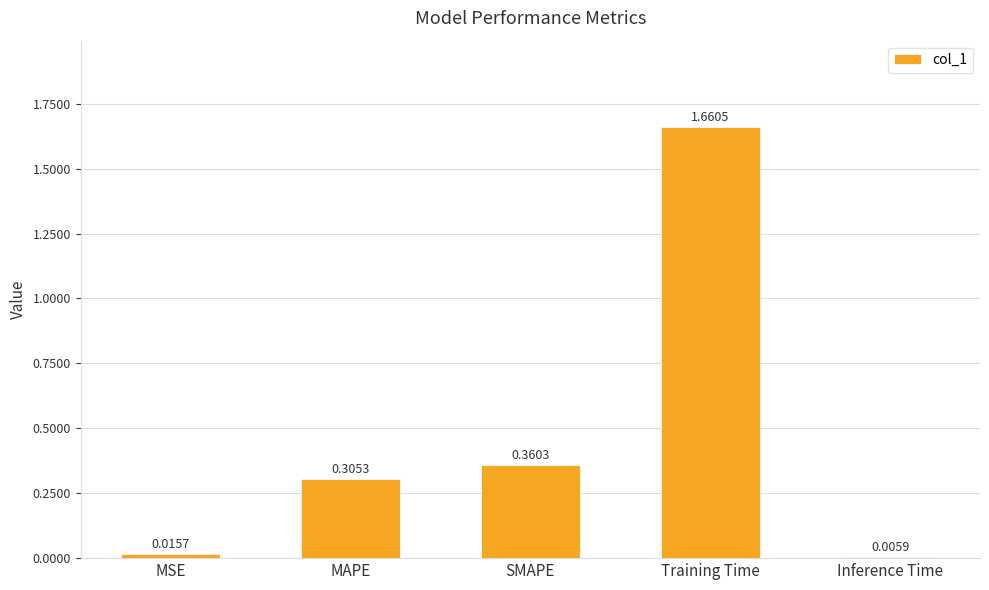

What is the sum of the values at Training Time and MAPE?

2.0